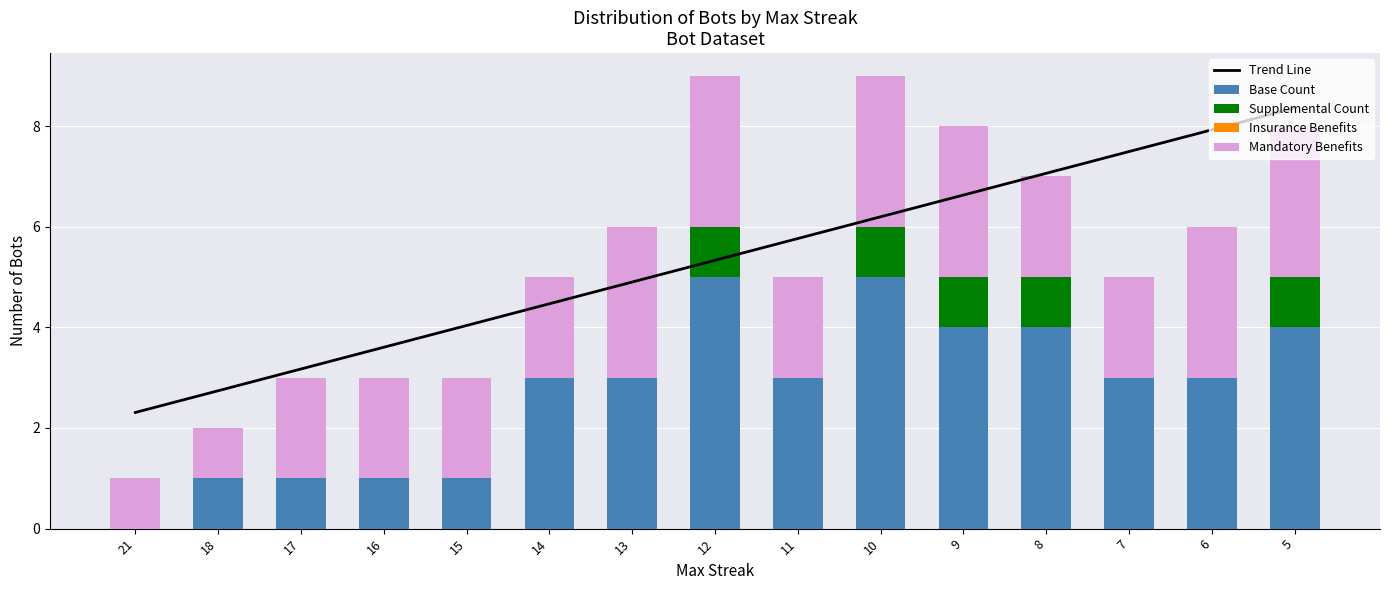

What are all the series names shown in the legend?

Trend Line, Base Count, Supplemental Count, Insurance Benefits, Mandatory Benefits